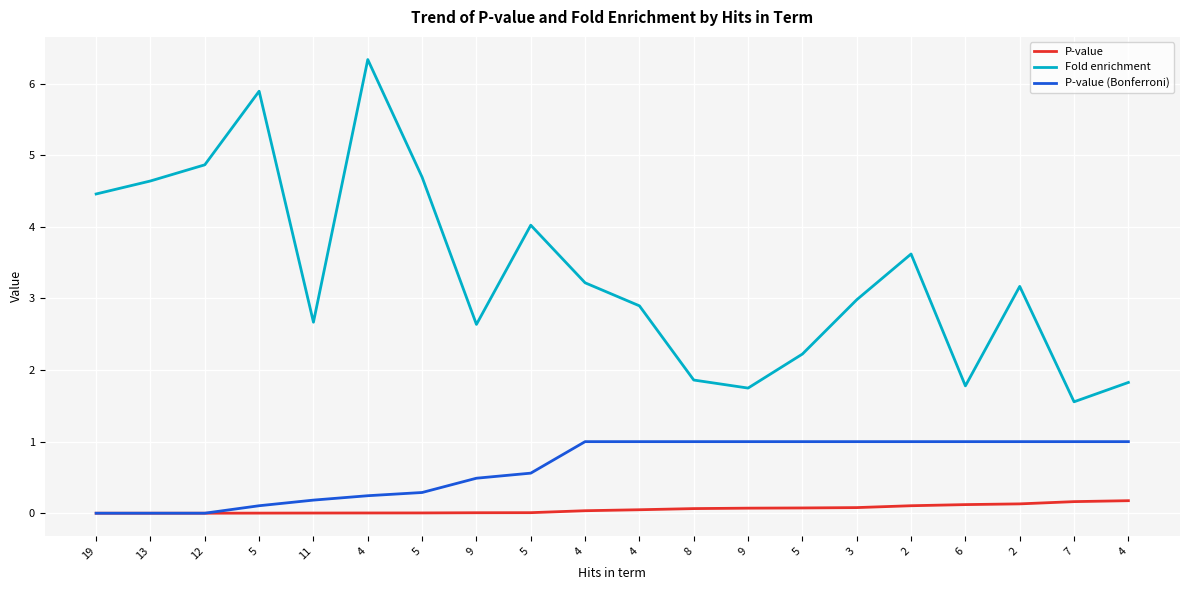

What are all the series names shown in the legend?

P-value, Fold enrichment, P-value (Bonferroni)